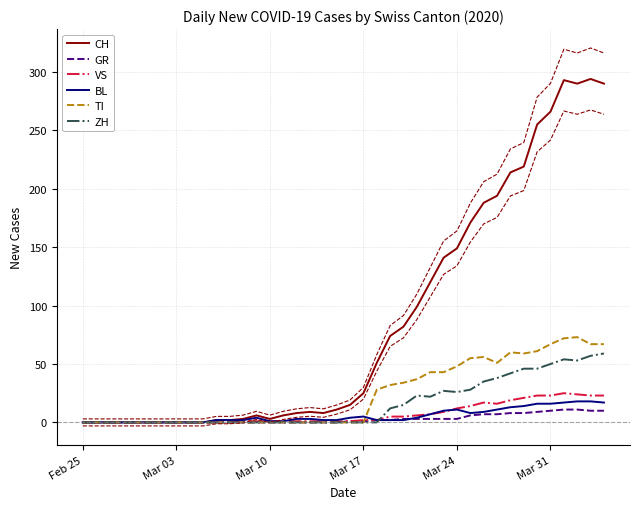

Which series has the widest spread of values?

CH